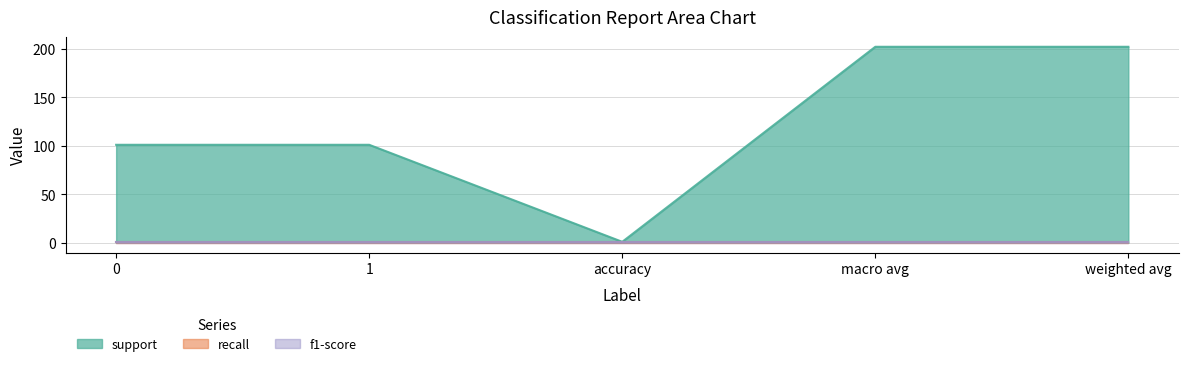

Which series has the largest range (max minus min)?

support